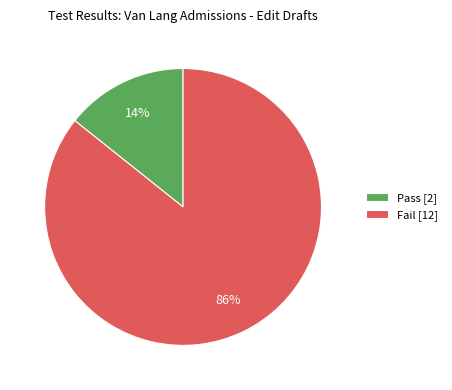

The Pass slice represents 14% of the pie. True or false?

True